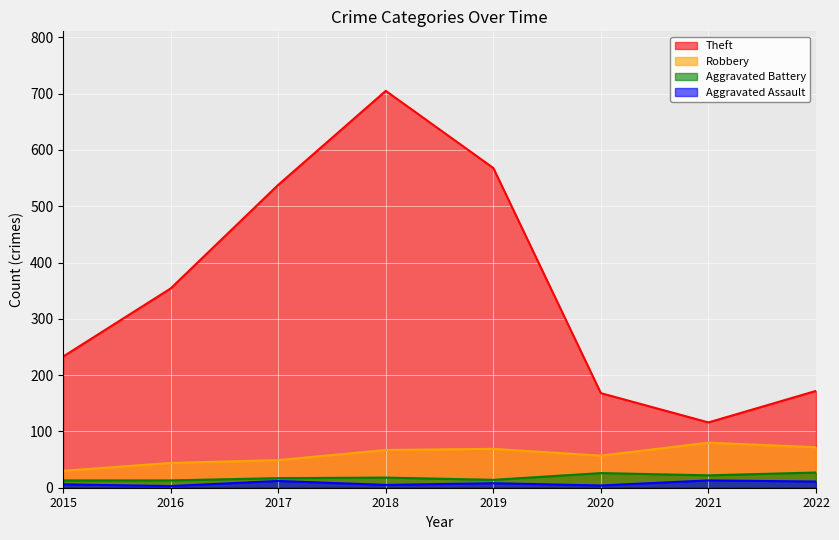

How many interior local valleys does the Theft series have?

1